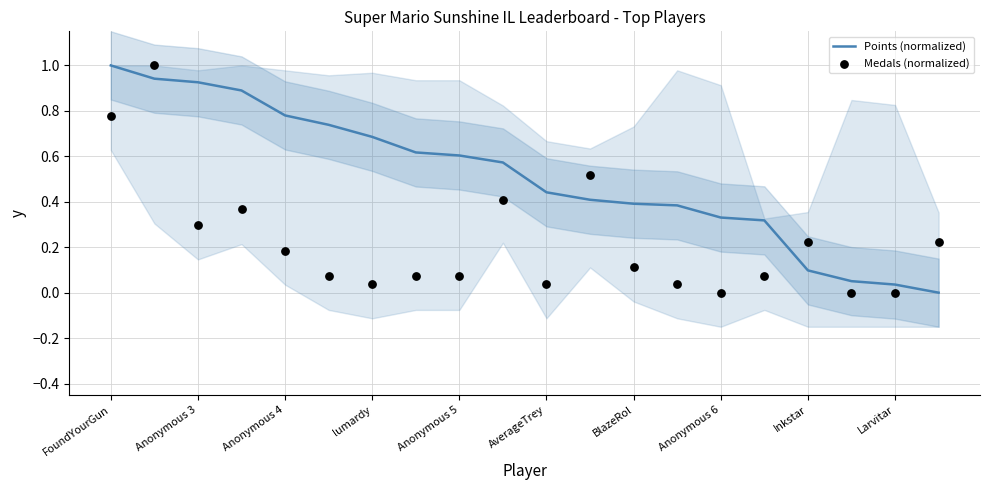

The value of Points (normalized) at FoundYourGun is 1.0. True or false?

True